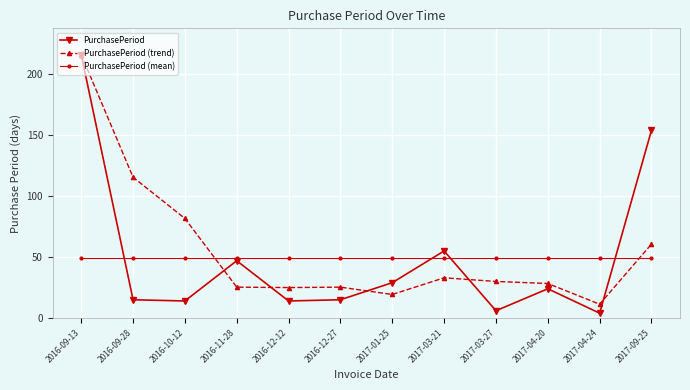

At which label does PurchasePeriod reach its minimum?

2017-04-24